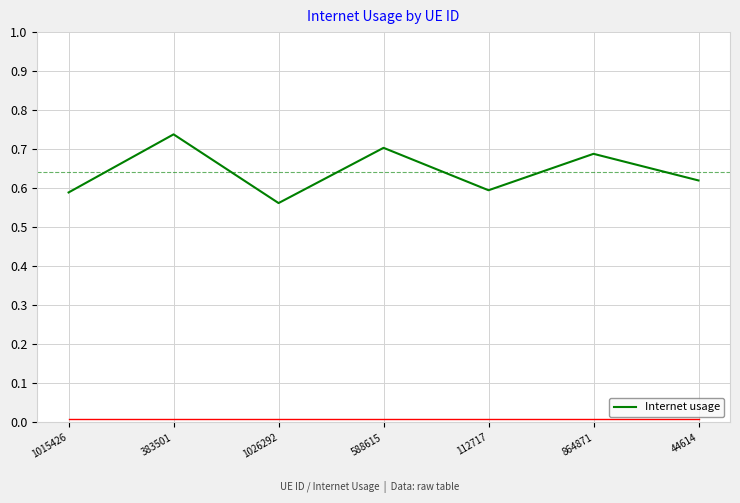

Count the values in the range 0 to 1.

7